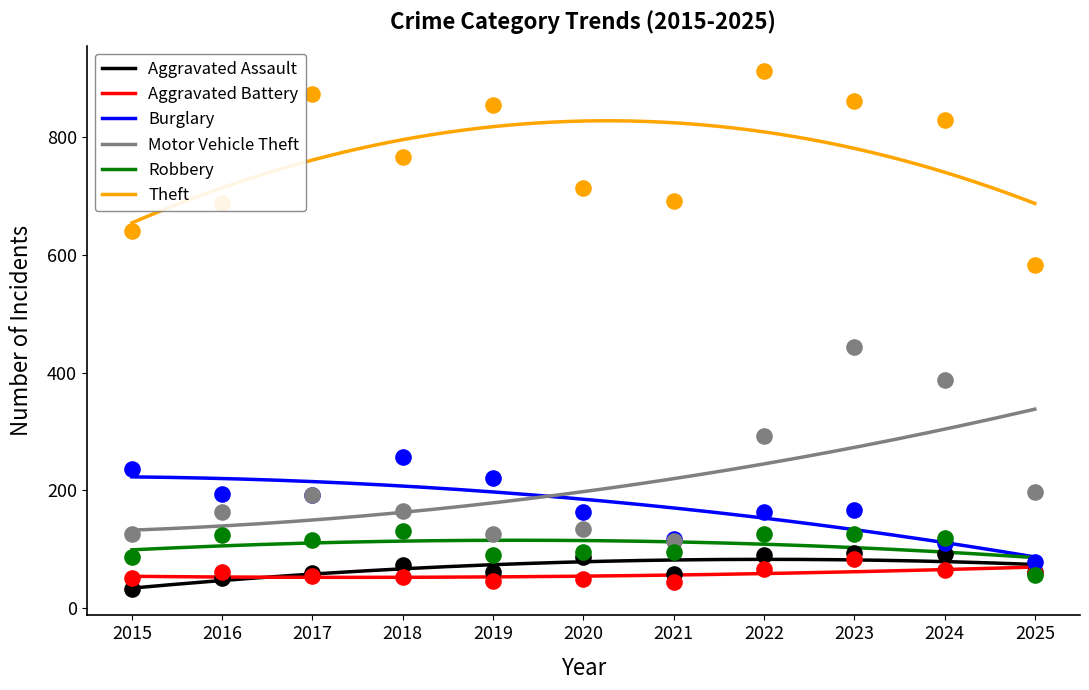

Which series has the largest Y range (max minus min)?

Motor Vehicle Theft